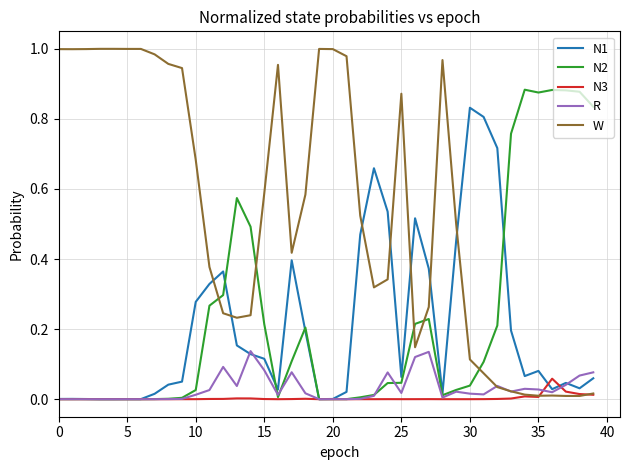

Which series has the widest spread of values?

W